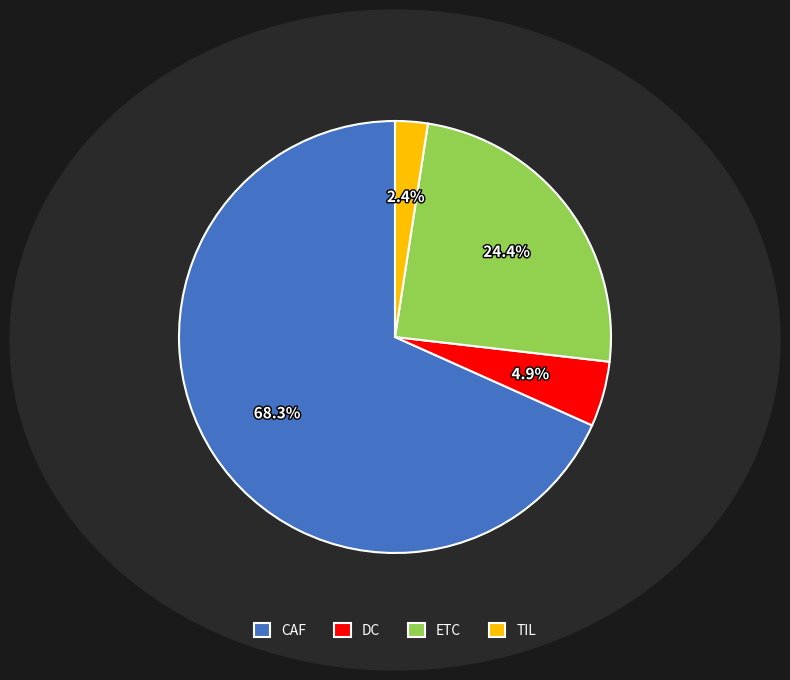

Between ETC and CAF, which is larger?

CAF